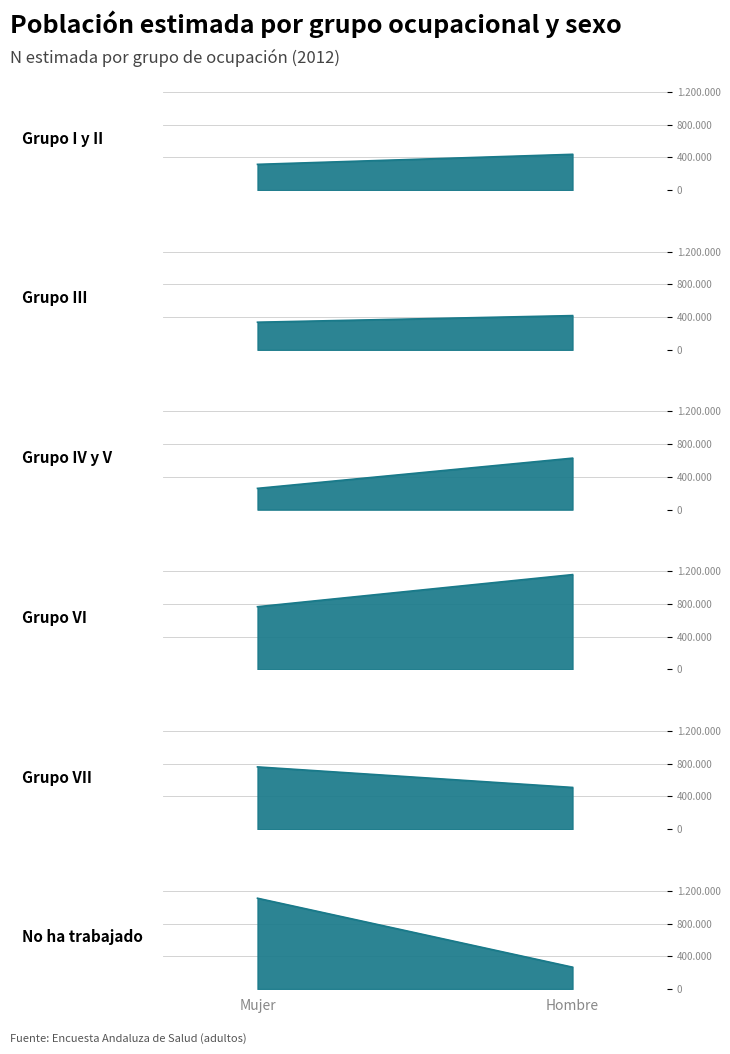

The Grupo IV y V series shows 260129 at Mujer. True or false?

True